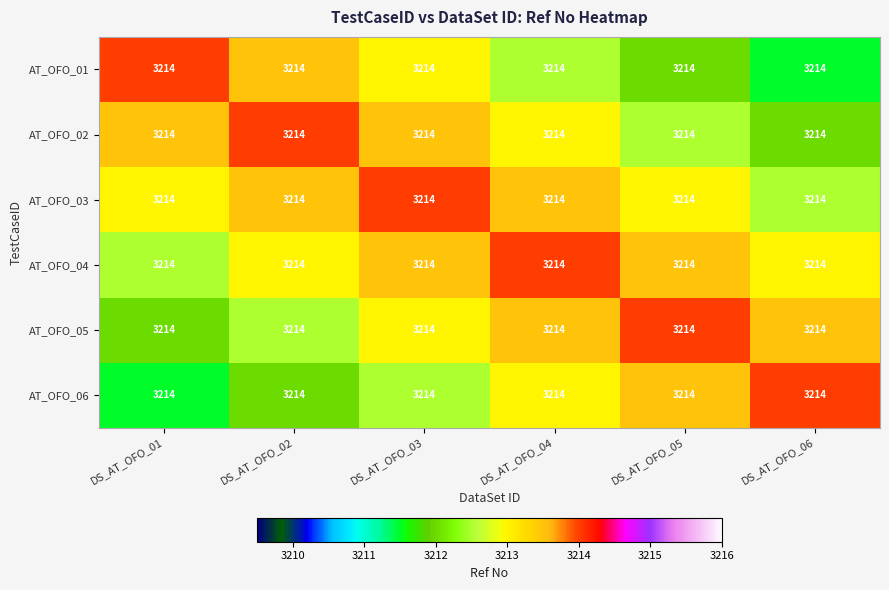

What is the greatest value displayed?

3214.0